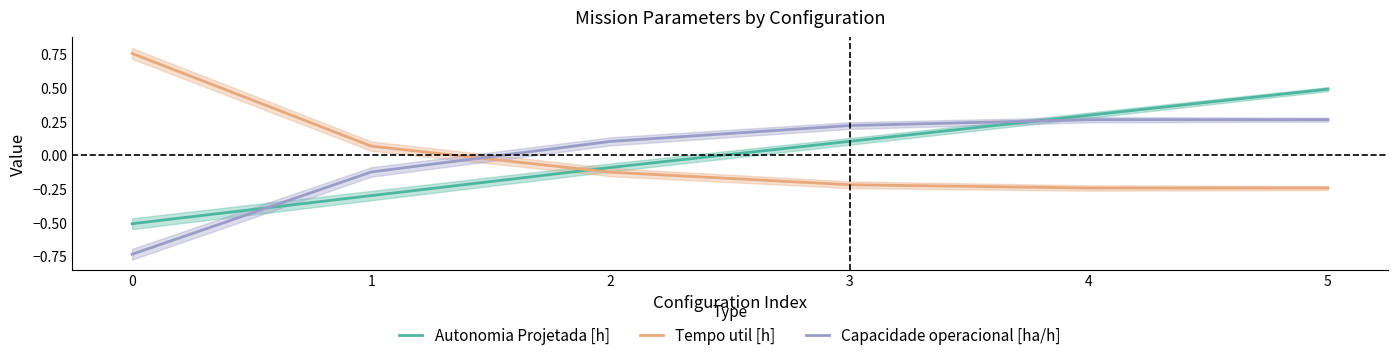

True or false: Tempo util [h] and Autonomia Projetada [h] intersect in this chart.

True